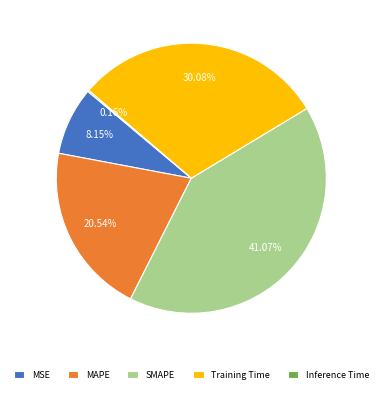

Which slice is the largest?

SMAPE